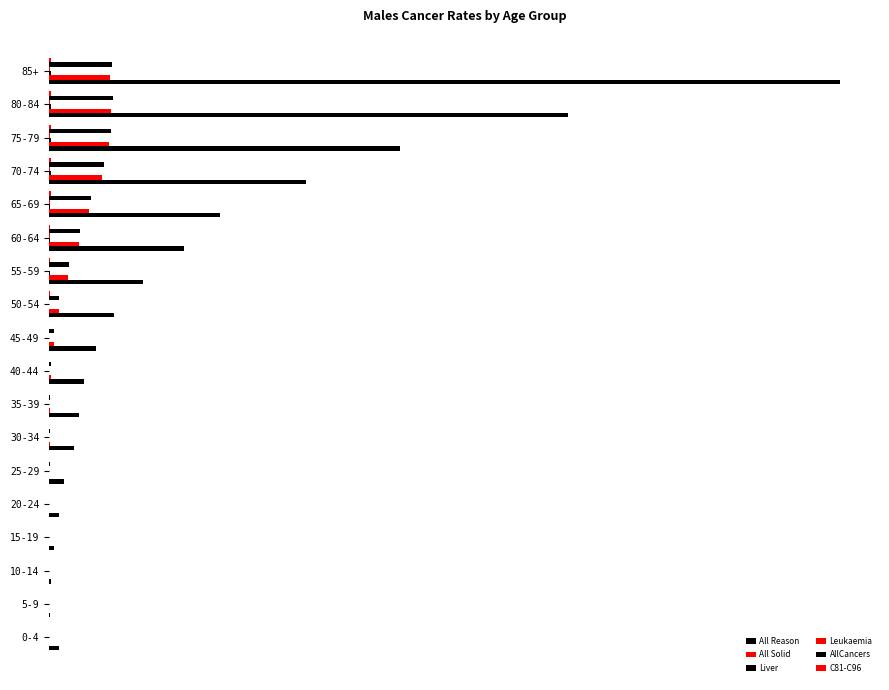

What is the difference between the maximum and second lowest values in the Leukaemia series?

32.3